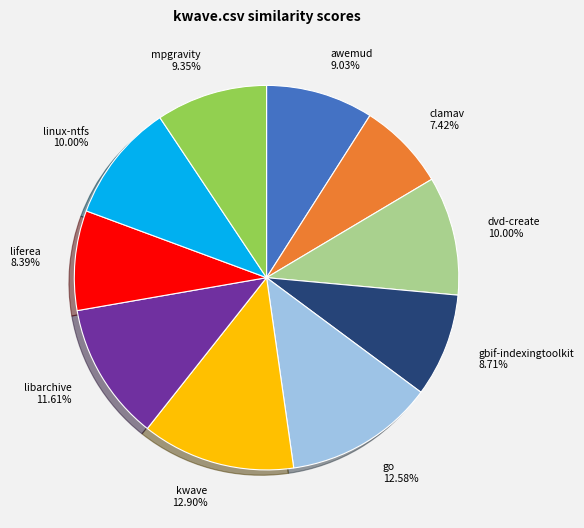

Does any single category account for the majority?

No